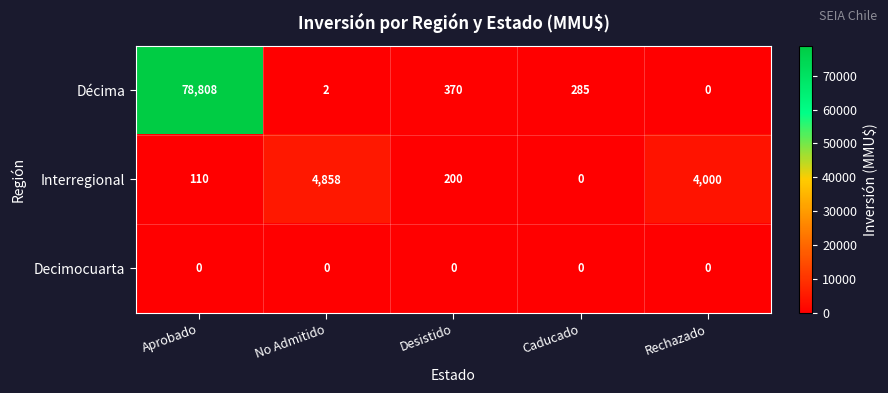

The value of Décima at Rechazado is -51894. True or false?

False